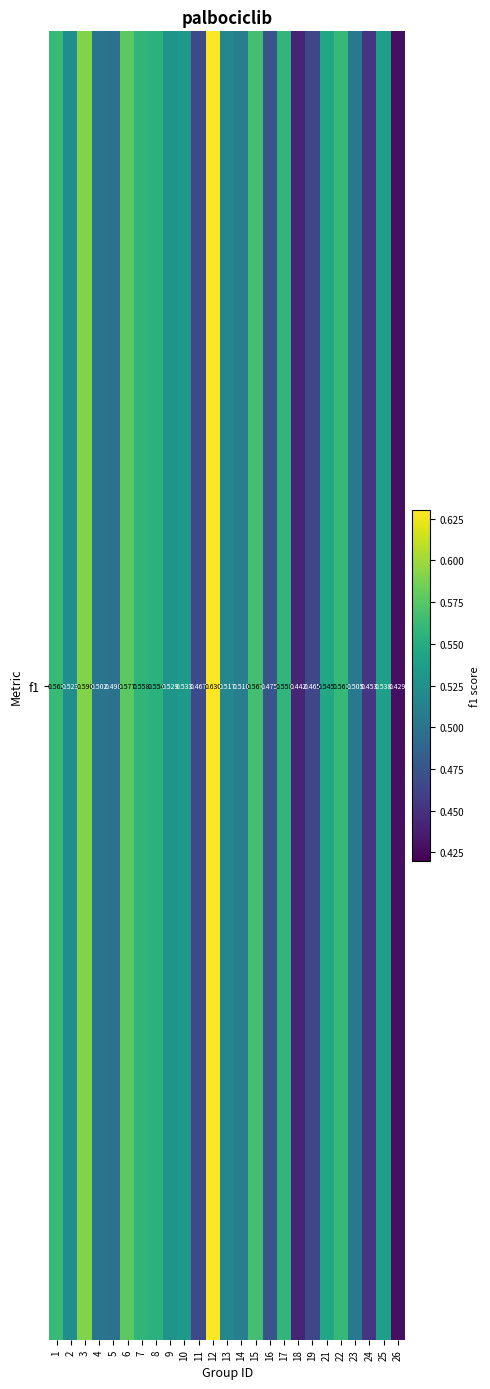

True or false: the data shows 0.5 at 2.

True